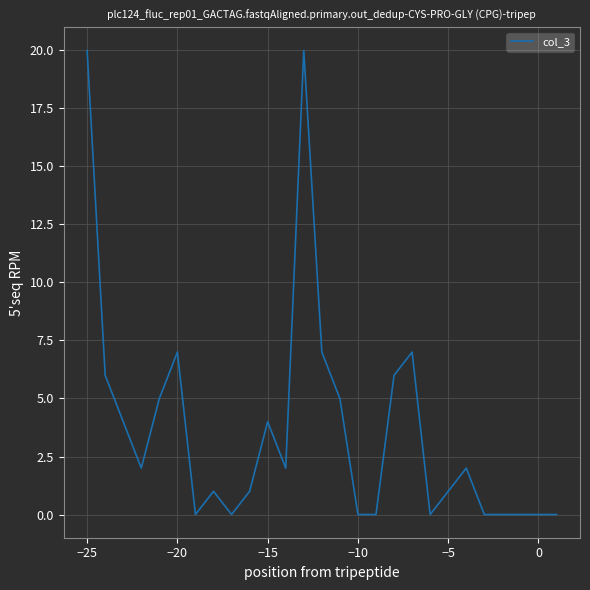

Is this an area chart (filled region under the line)?

No